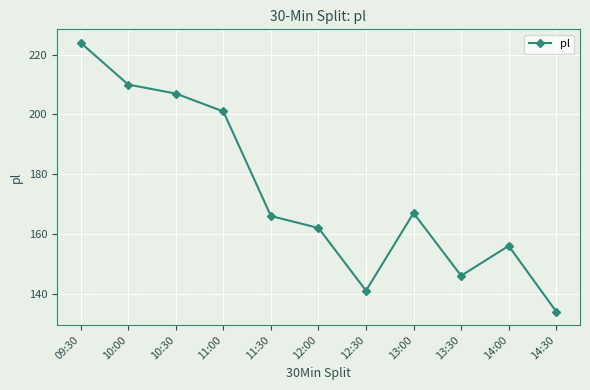

Where does the data first go above 166?

09:30